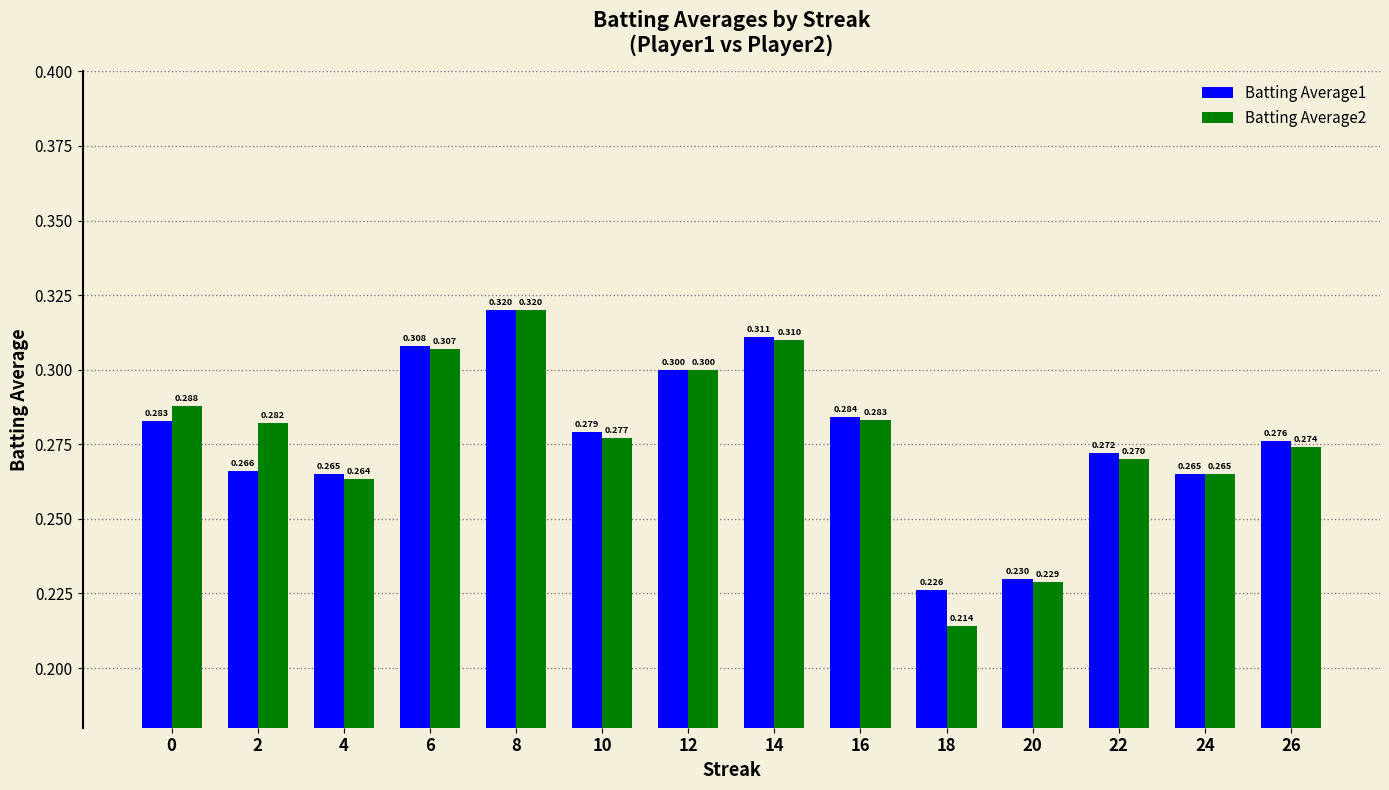

Is it true that Batting Average1 equals 0.4 at 14?

False